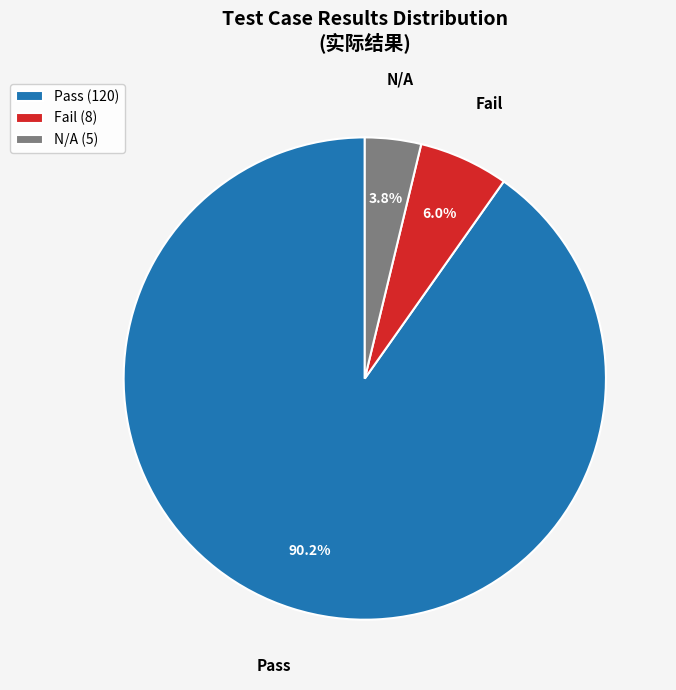

How much of the chart is everything except Fail?

94.0%